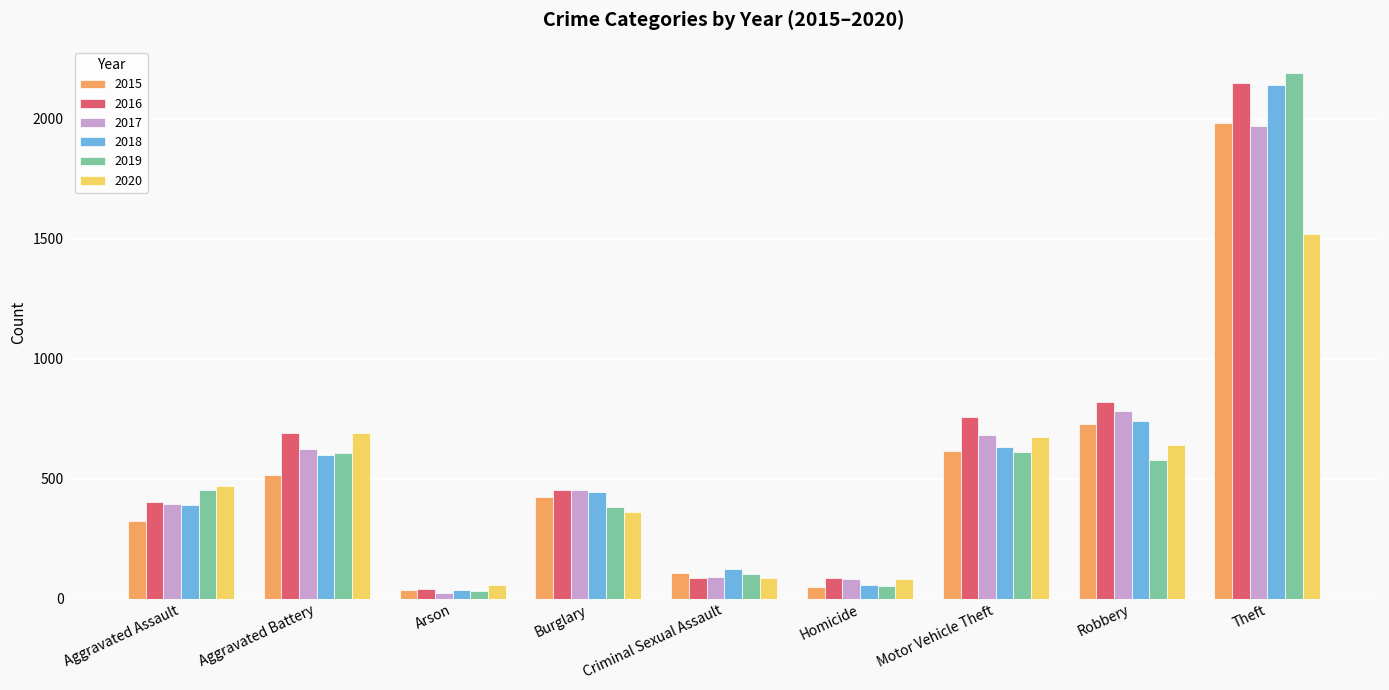

At which label is 2018 closest to 1088?

Robbery